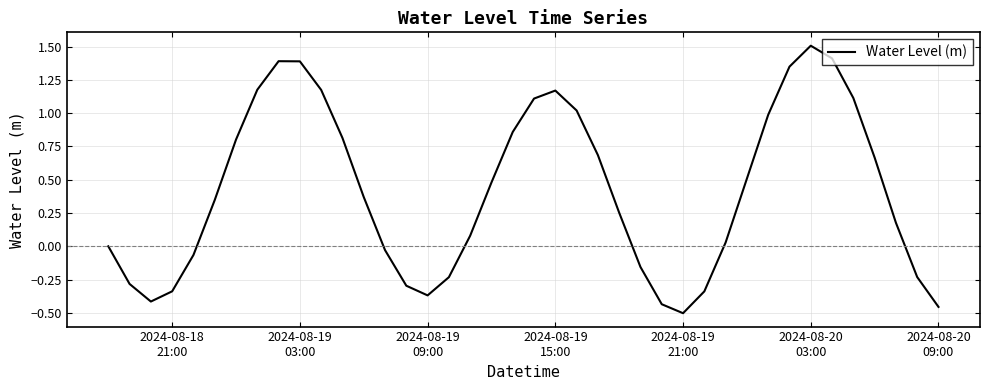

What is the difference between the maximum and minimum values?

2.0